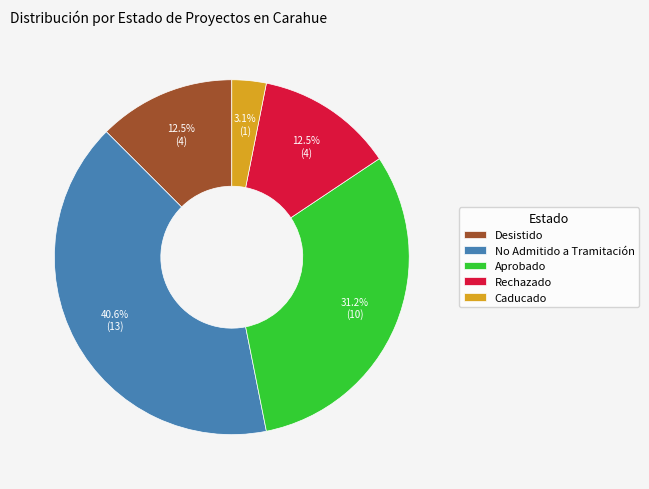

Is the sum of No Admitido a Tramitación and Aprobado greater than half?

Yes